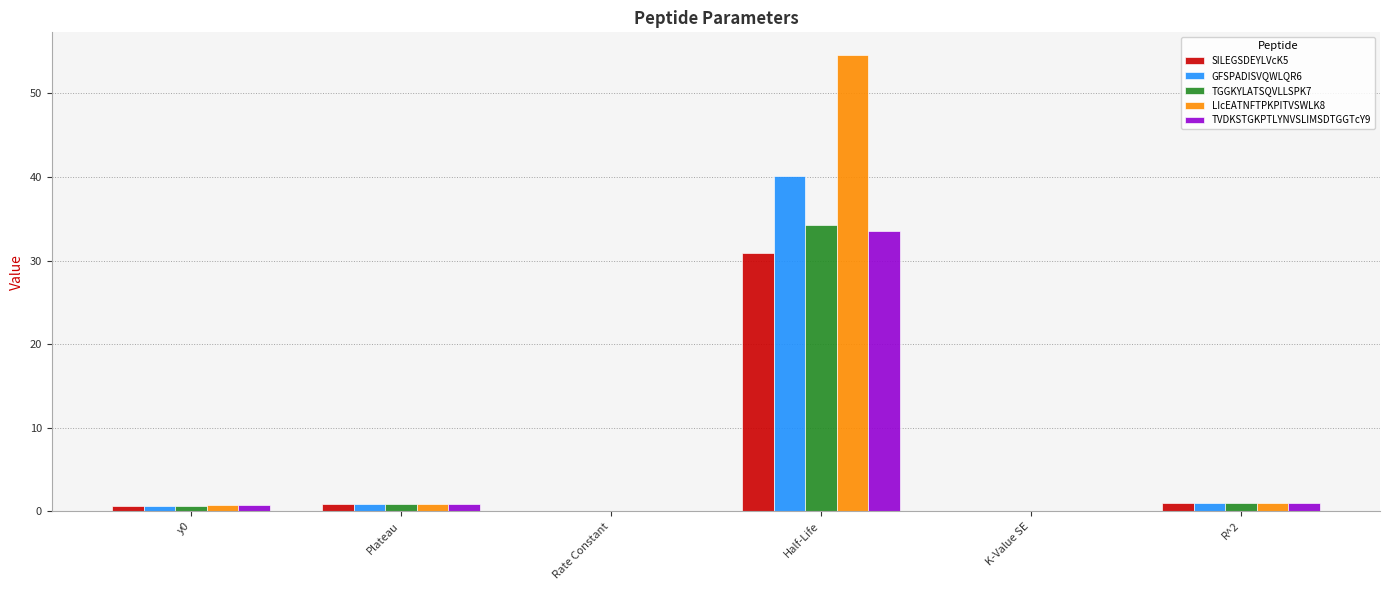

At which category is the sum across all series the highest?

Half-Life